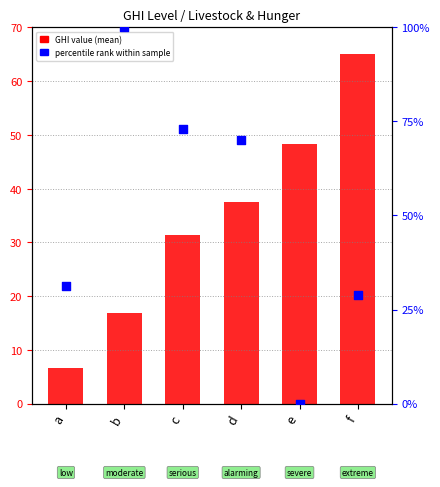

Which series contains the lowest Y value?

percentile rank within sample